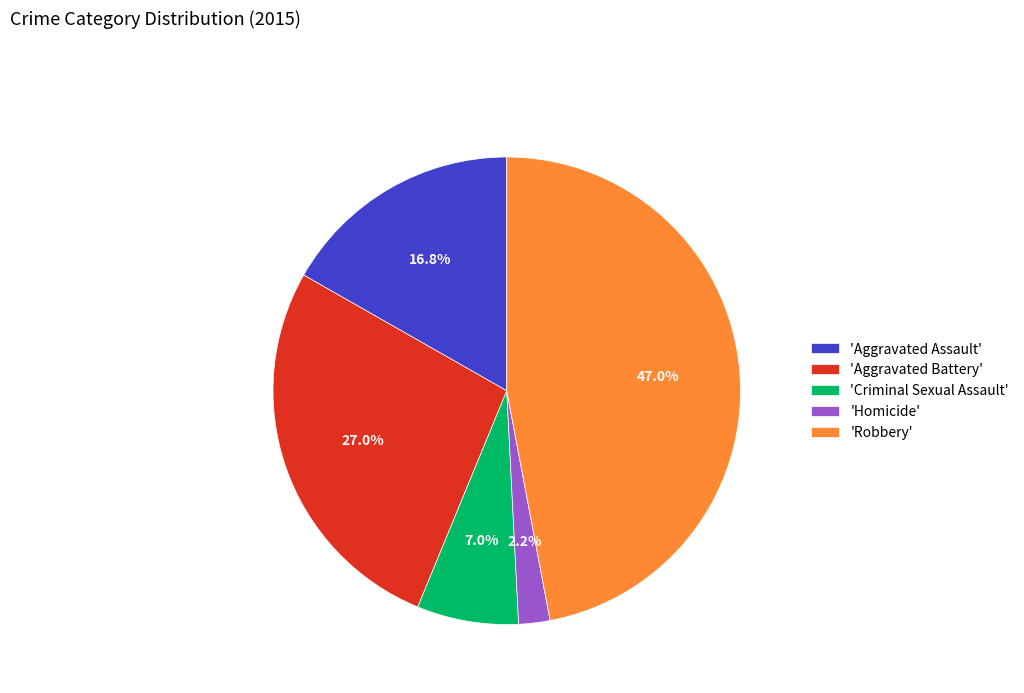

What is the ratio of the value at 'Criminal Sexual Assault' to the value at 'Homicide'?

3.2